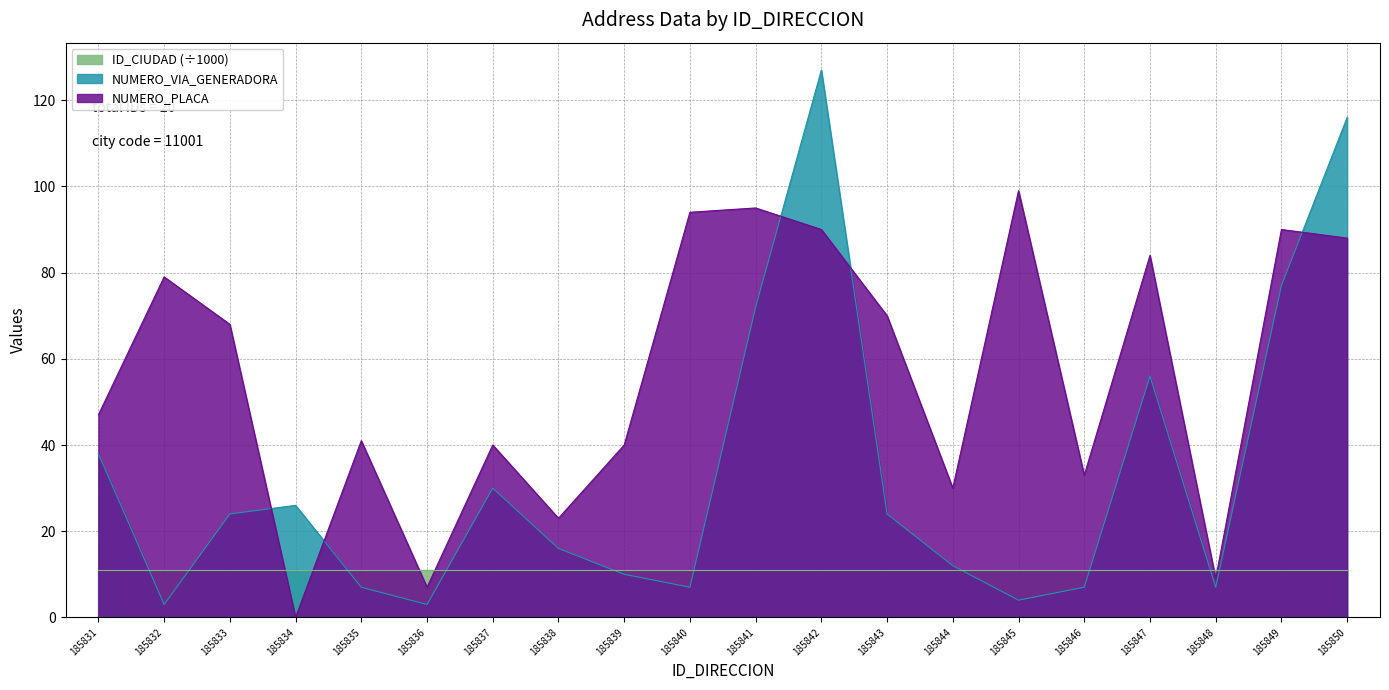

Between 185838 and 185848, which is larger?

185838